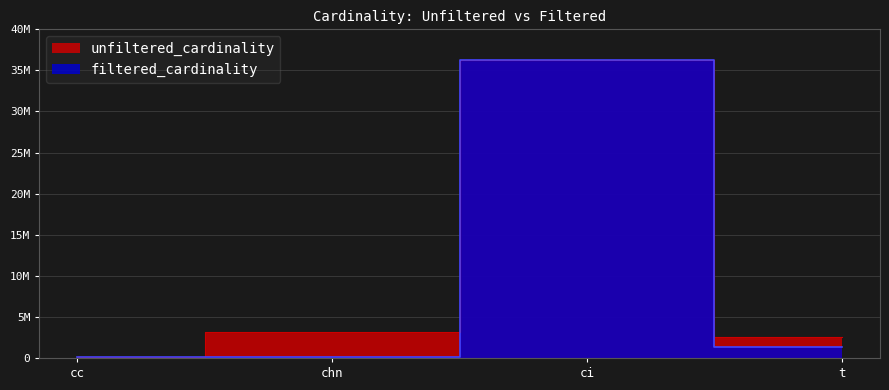

How many data points in filtered_cardinality are above 1386074?

1